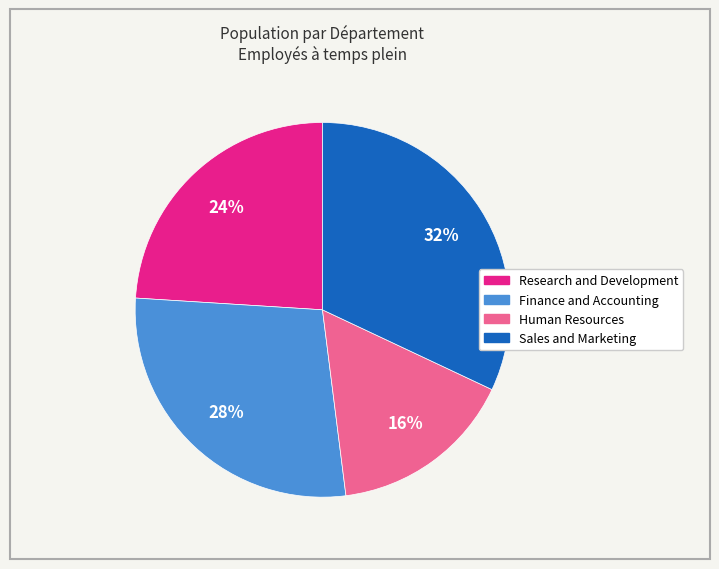

What percentage is the Sales and Marketing slice, to the nearest percent?

32%